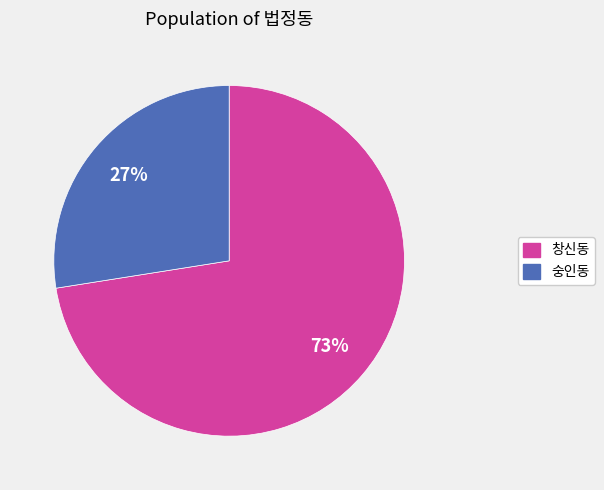

Is there a majority slice in this chart?

Yes